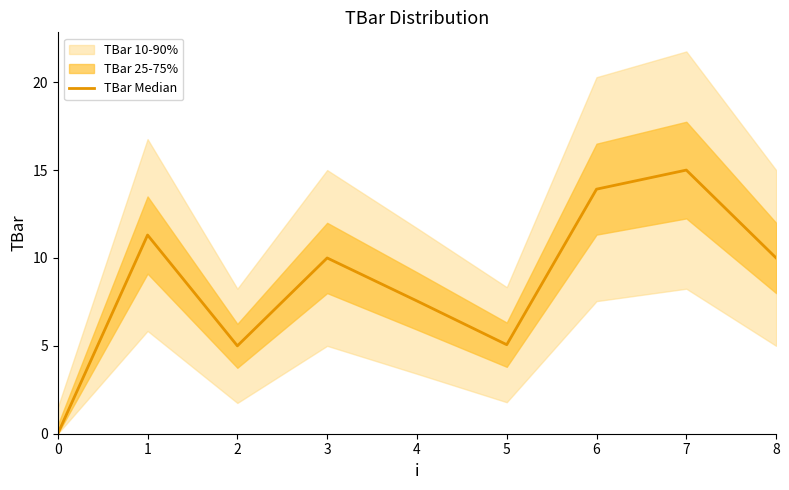

Where is the first local minimum?

2